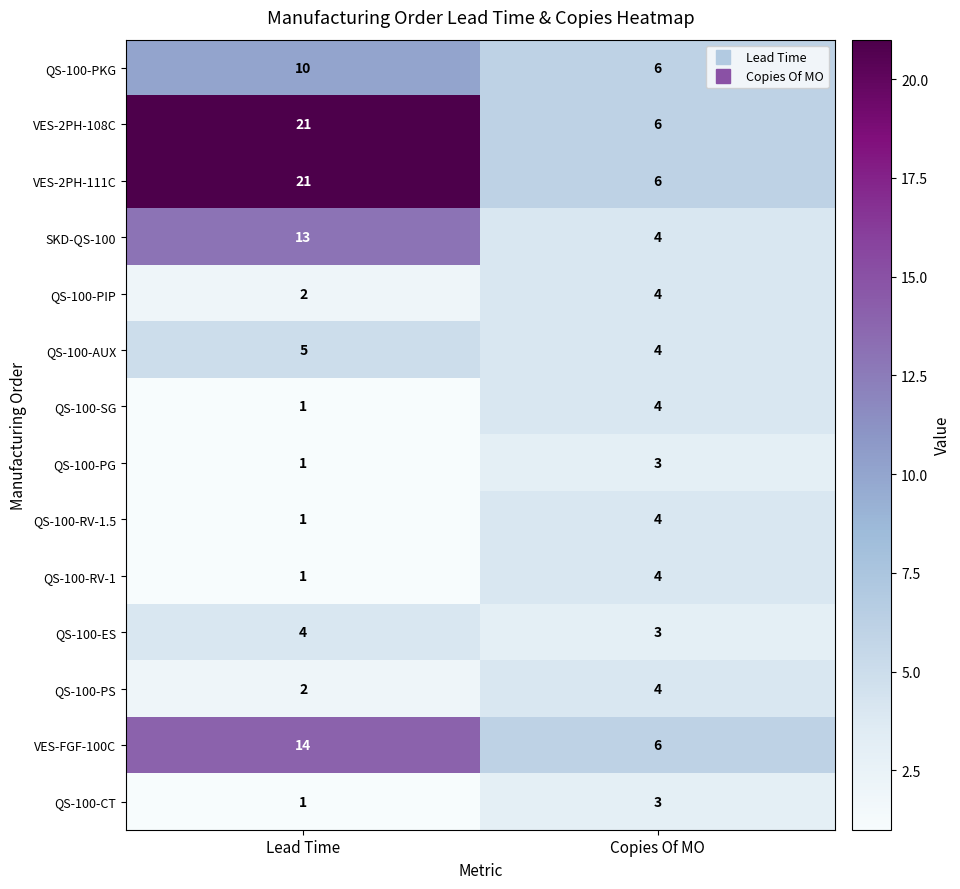

Read the QS-100-PG value at Copies Of MO.

3